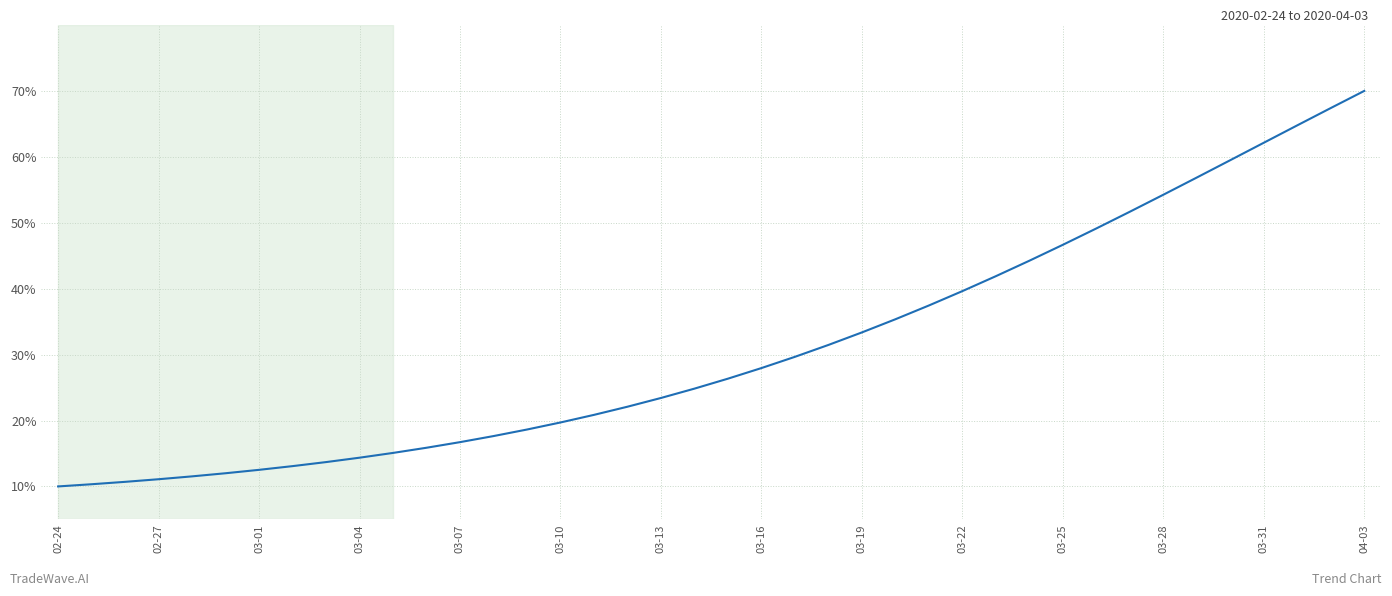

What is the smallest value displayed?

10.0